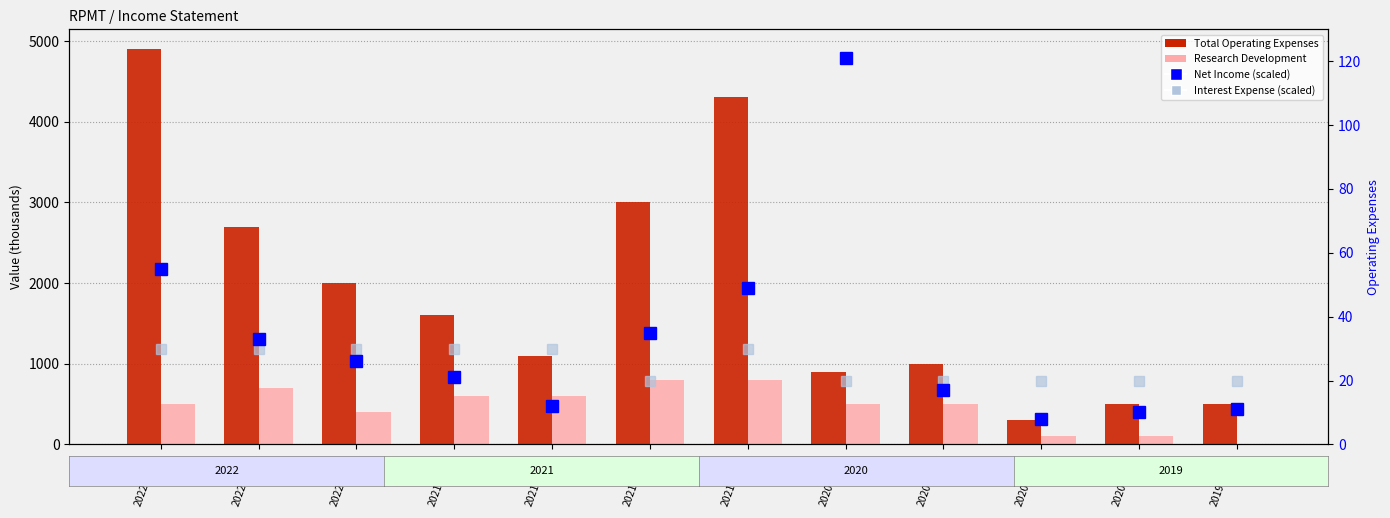

What is the spread (max minus min) of values at 2020-09-30?

983